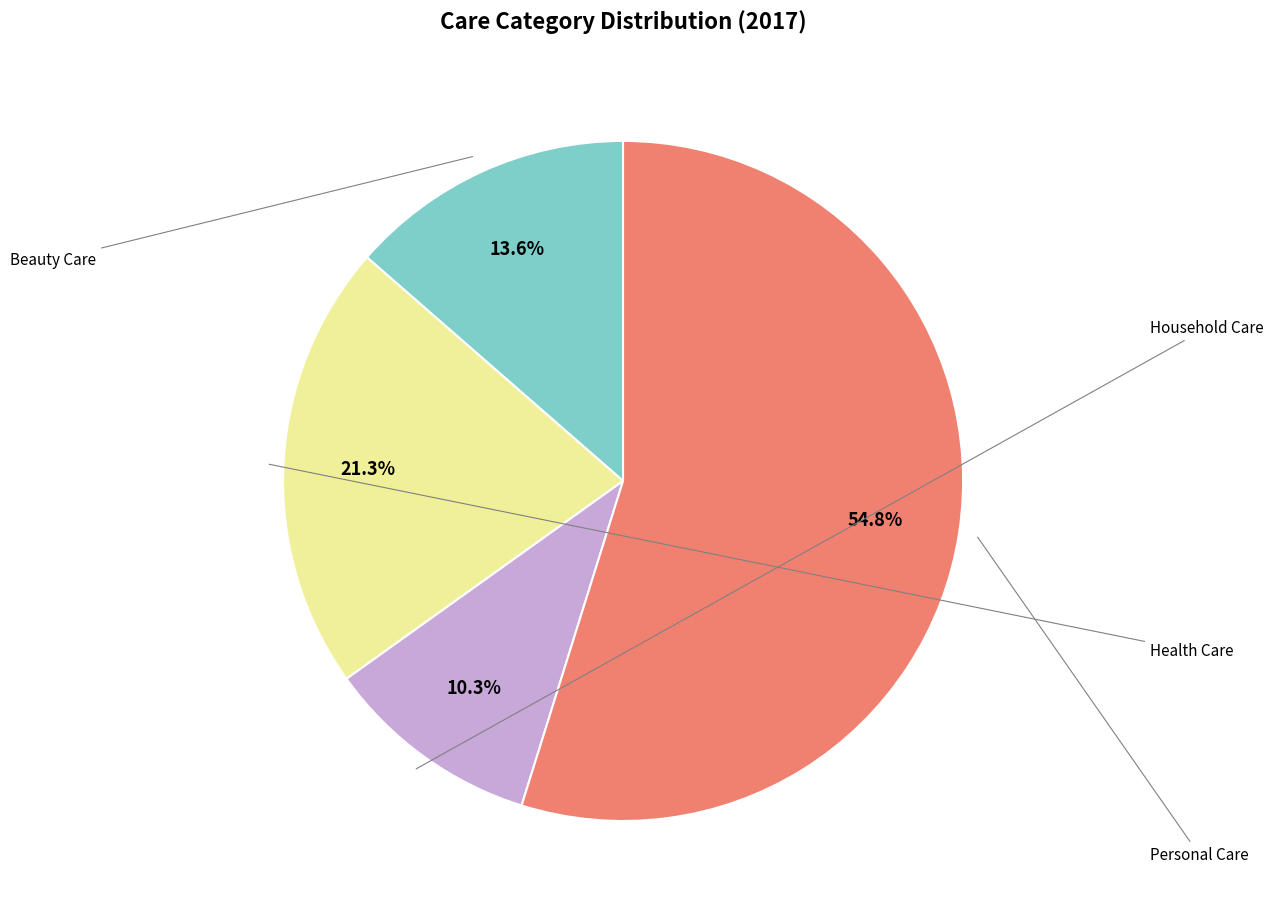

Is there any slice that represents more than half of the pie?

Yes